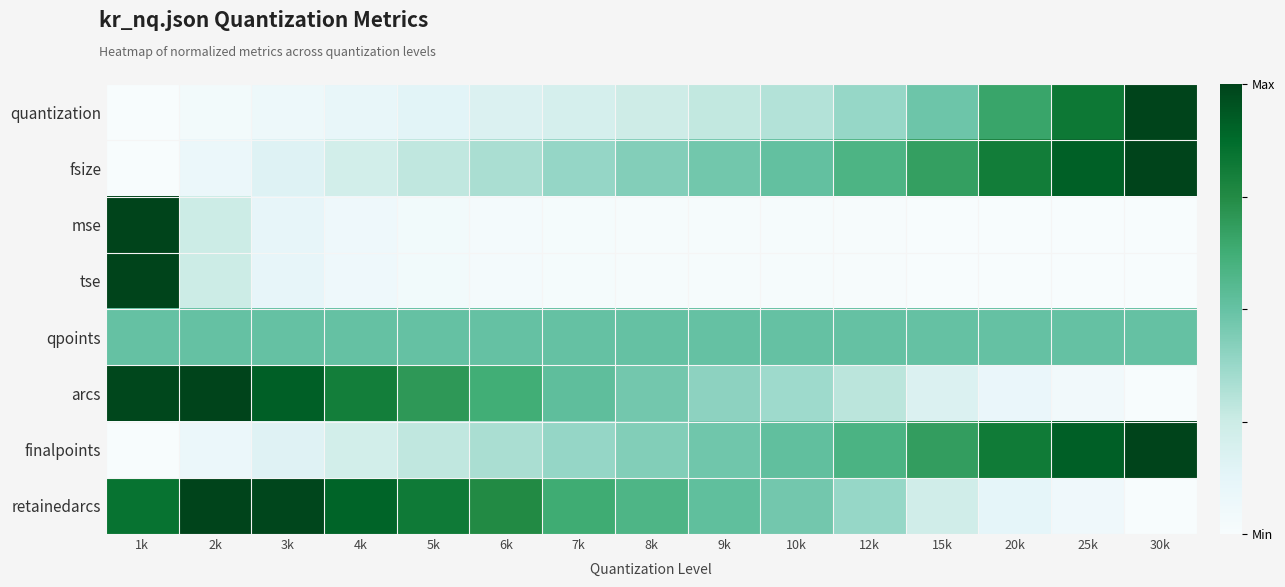

How many categories are shown in the chart?

15